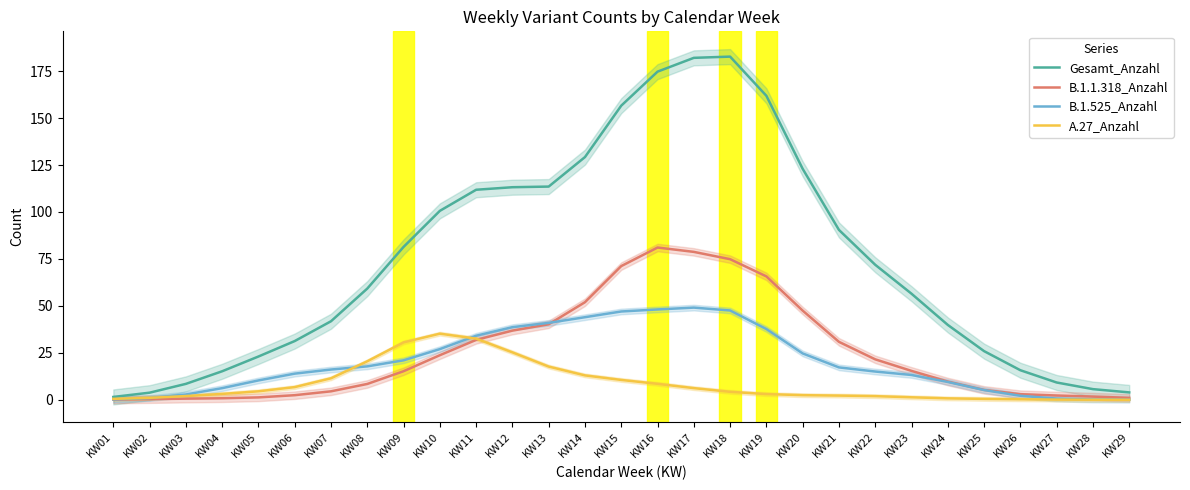

Where does the Gesamt_Anzahl series first go above 59?

KW08